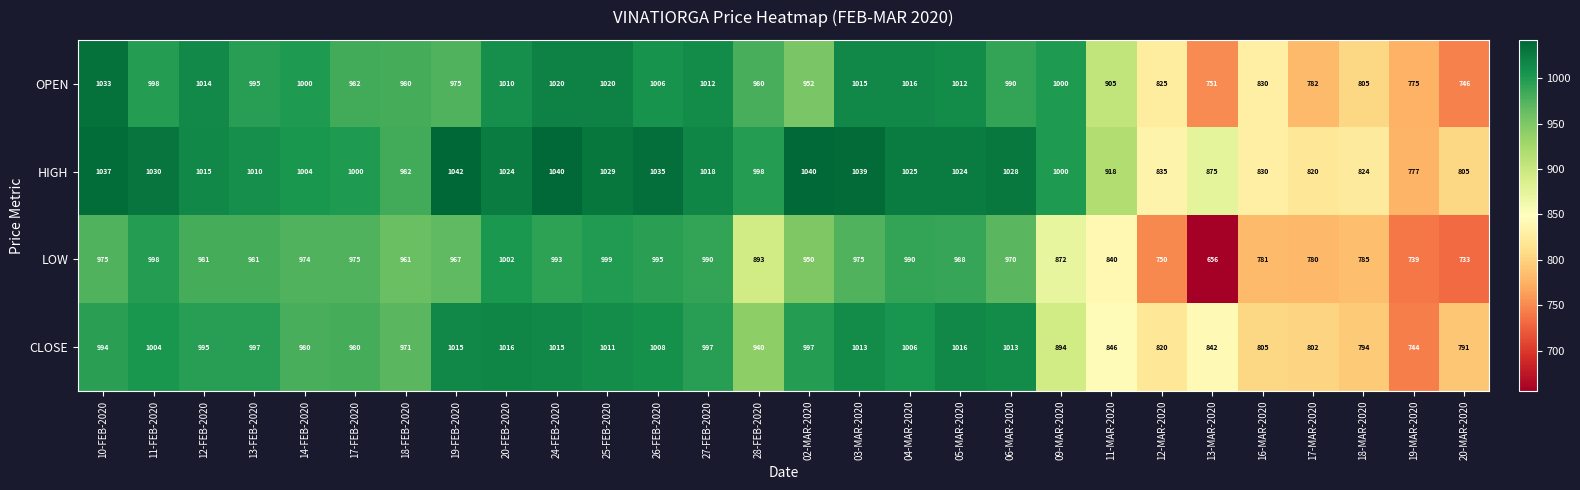

The HIGH series shows 1805 at 05-MAR-2020. True or false?

False